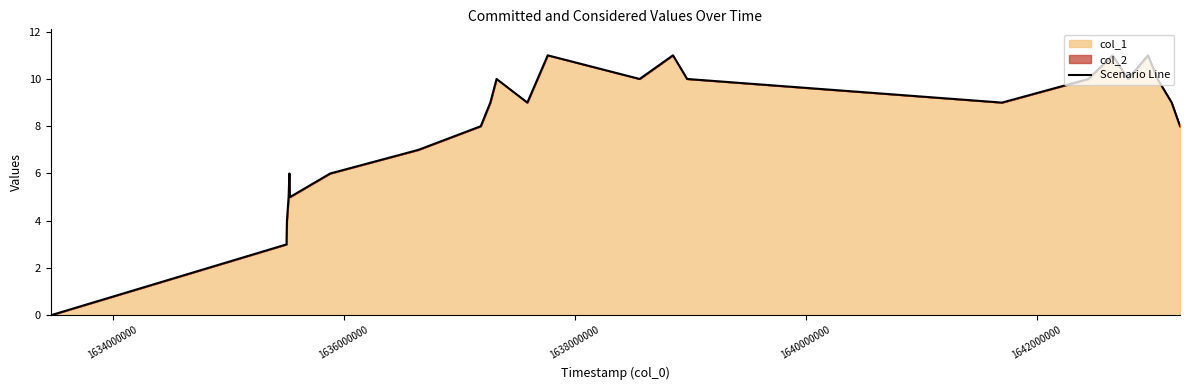

What is the greatest value displayed?

11